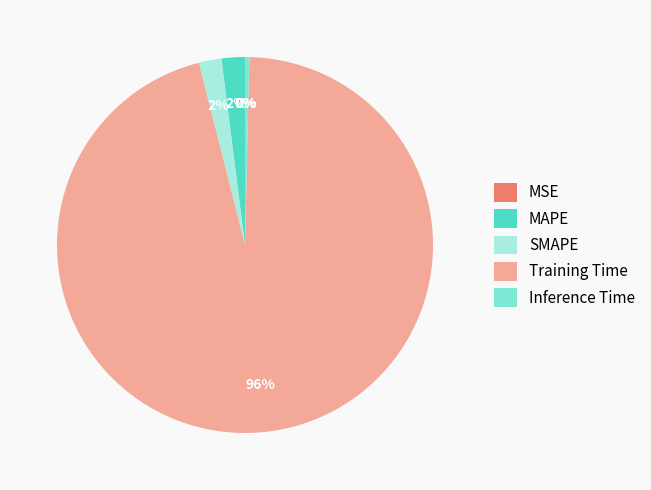

The MAPE slice represents 2% of the pie. True or false?

True